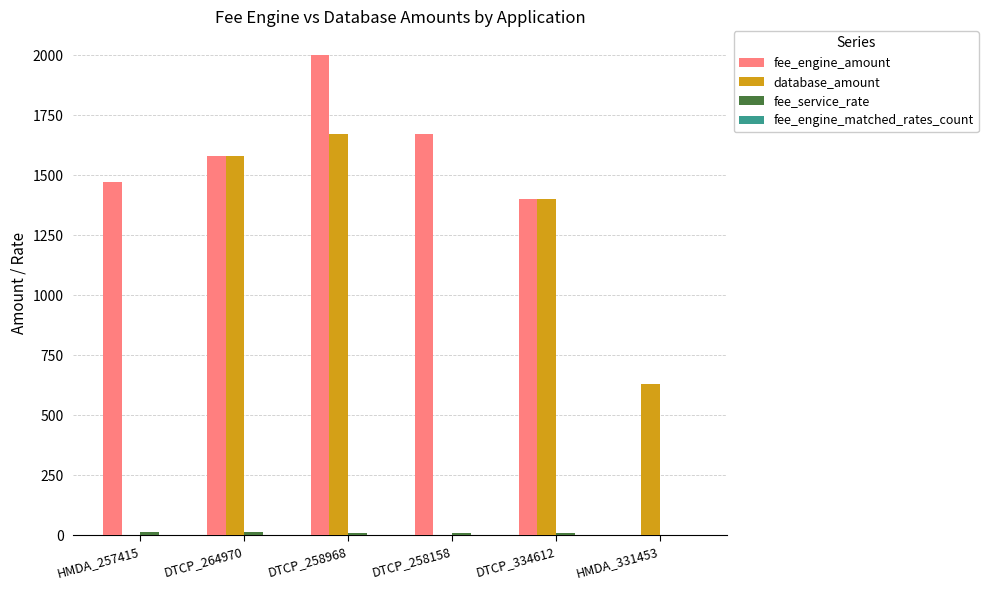

How many data points in fee_engine_amount are above 1579?

3